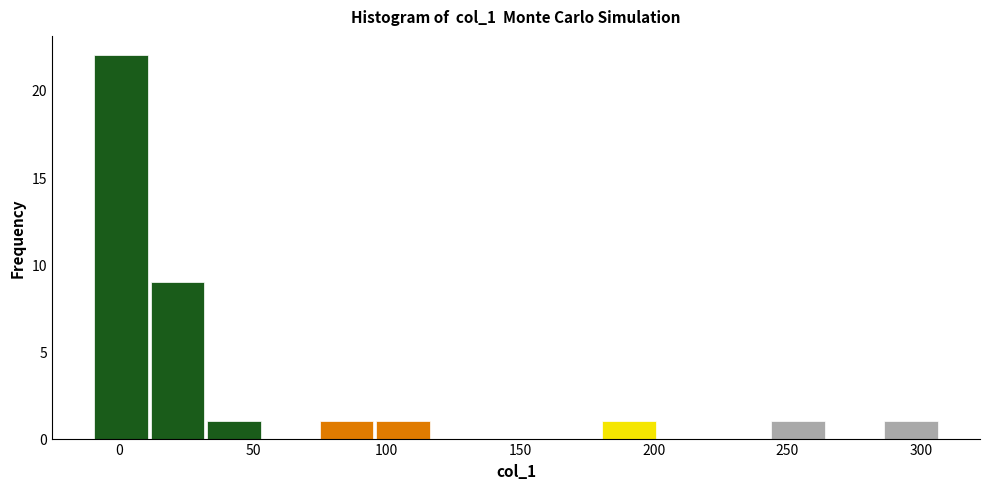

Reading left to right, transcribe this chart: for each bar, give the range it covers on the x-axis and its height. Neither the bar edges nor the heights are printed on the chart, so give them approximately, as read against the axes.

-10 to 10: 22
10 to 30: 9
30 to 55: 1
55 to 75: 0
75 to 95: 1
95 to 115: 1
115 to 140: 0
140 to 160: 0
160 to 180: 0
180 to 200: 1
200 to 220: 0
220 to 245: 0
245 to 265: 1
265 to 285: 0
285 to 305: 1